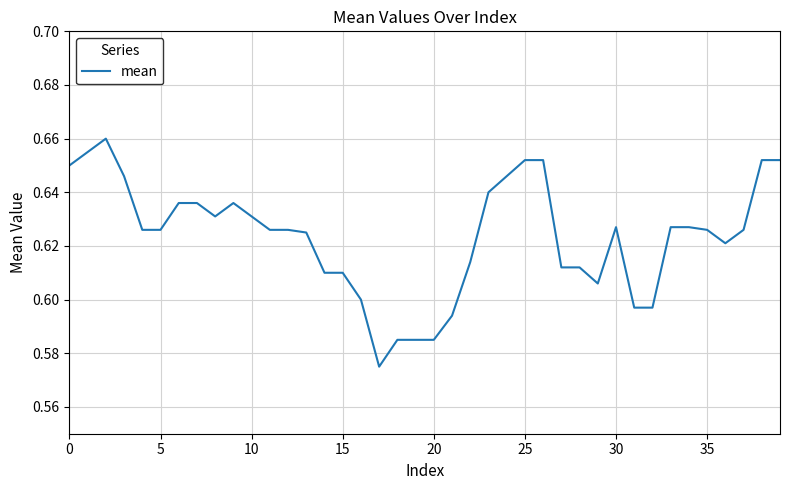

What is the label of the 13th point from the left?

12